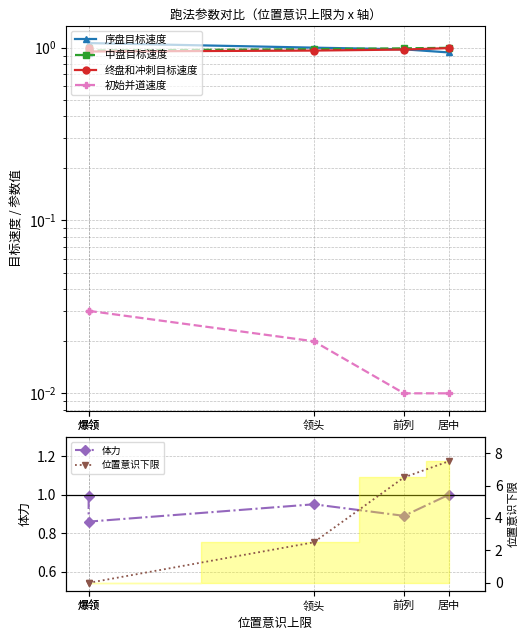

How many data points does each series have?

5